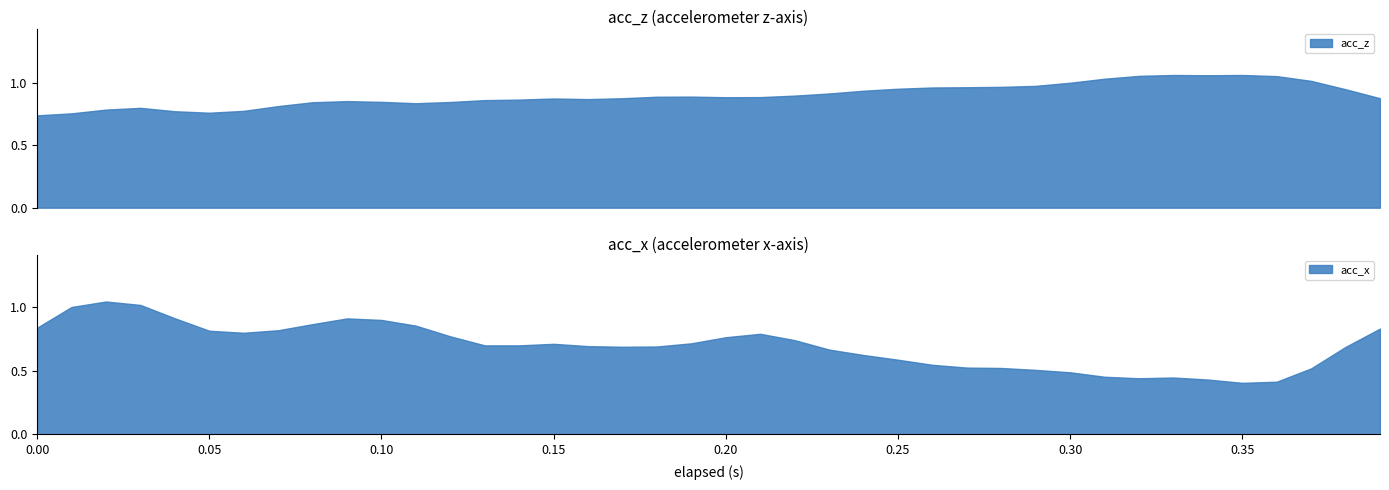

Which series has the largest range (max minus min)?

acc_x